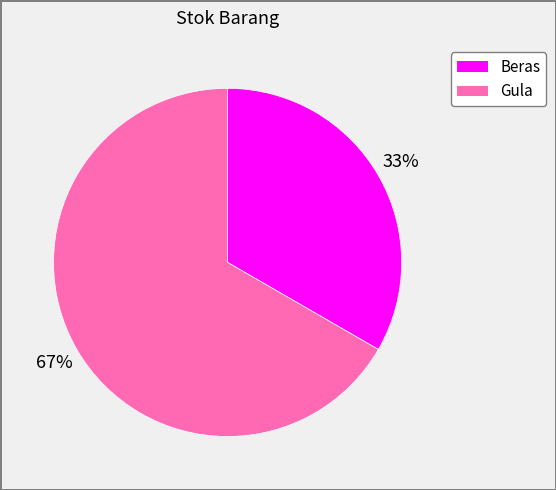

What is the ratio of the value at Gula to the value at Beras?

2.0